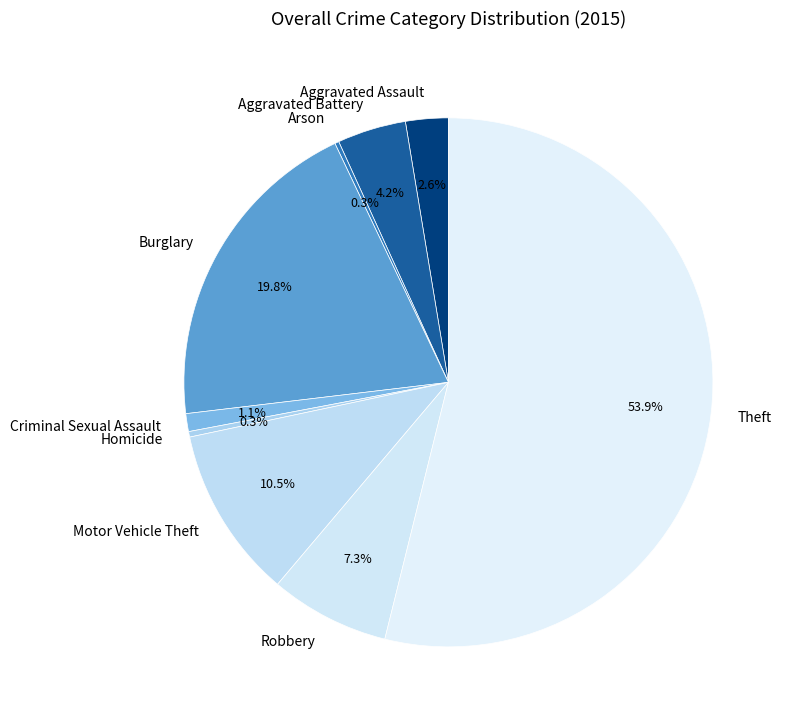

What is the largest slice in the pie chart?

Theft